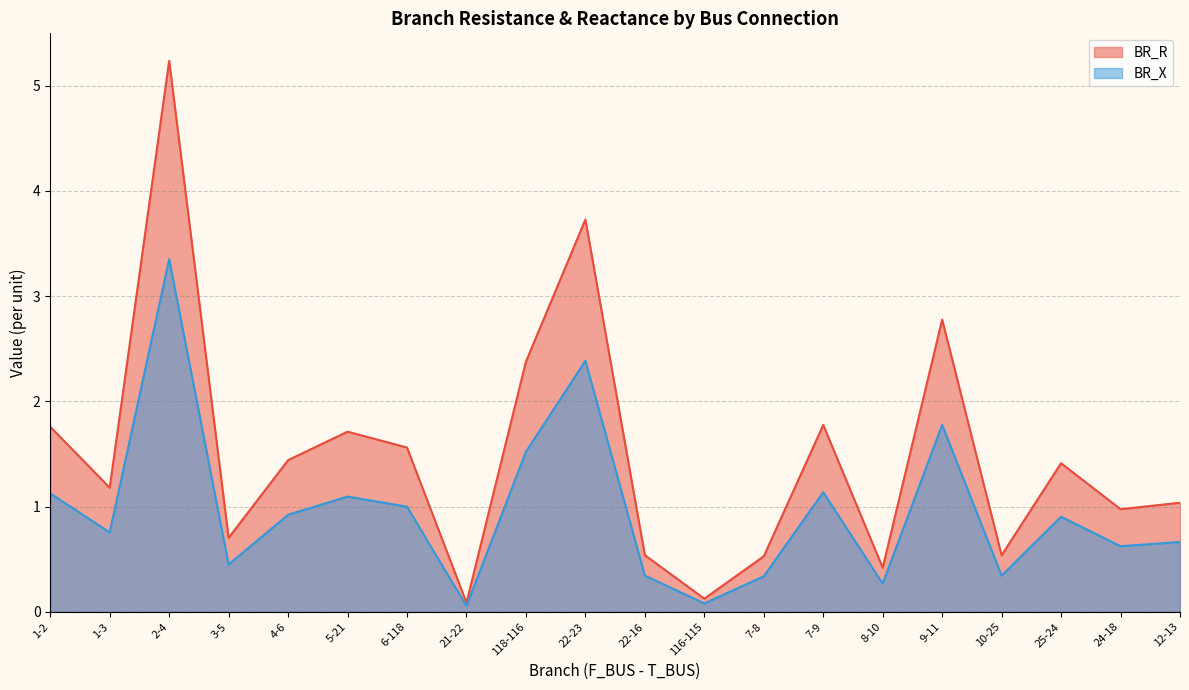

Reading left to right, list all the values displayed in this chart.

BR_R: 1.8	1.2	5.2	0.7	1.4	1.7	1.6	0.1	2.4	3.7	0.5	0.1	0.5	1.8	0.4	2.8	0.5	1.4	1.0	1.0
BR_X: 1.1	0.8	3.4	0.5	0.9	1.1	1.0	0.1	1.5	2.4	0.3	0.1	0.3	1.1	0.3	1.8	0.3	0.9	0.6	0.7